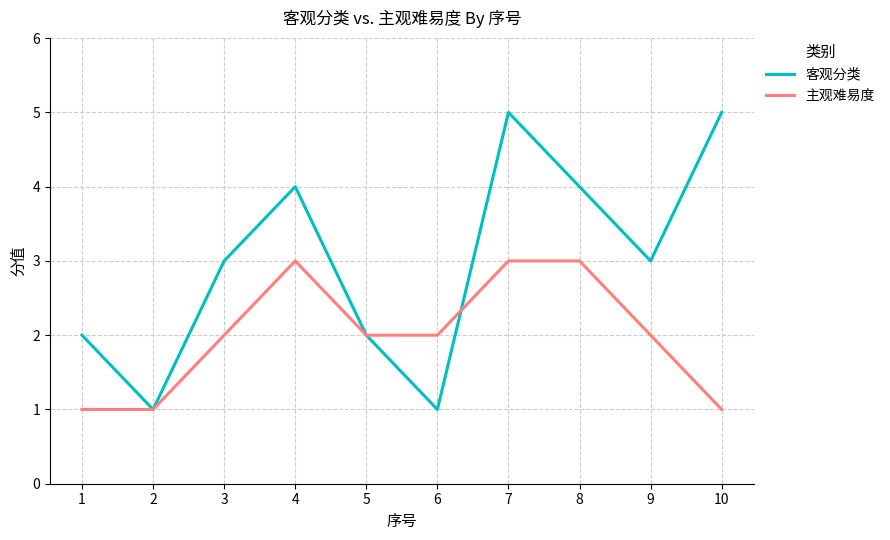

Reading right to left, what are all the values shown in this chart?

客观分类: 5	3	4	5	1	2	4	3	1	2
主观难易度: 1	2	3	3	2	2	3	2	1	1